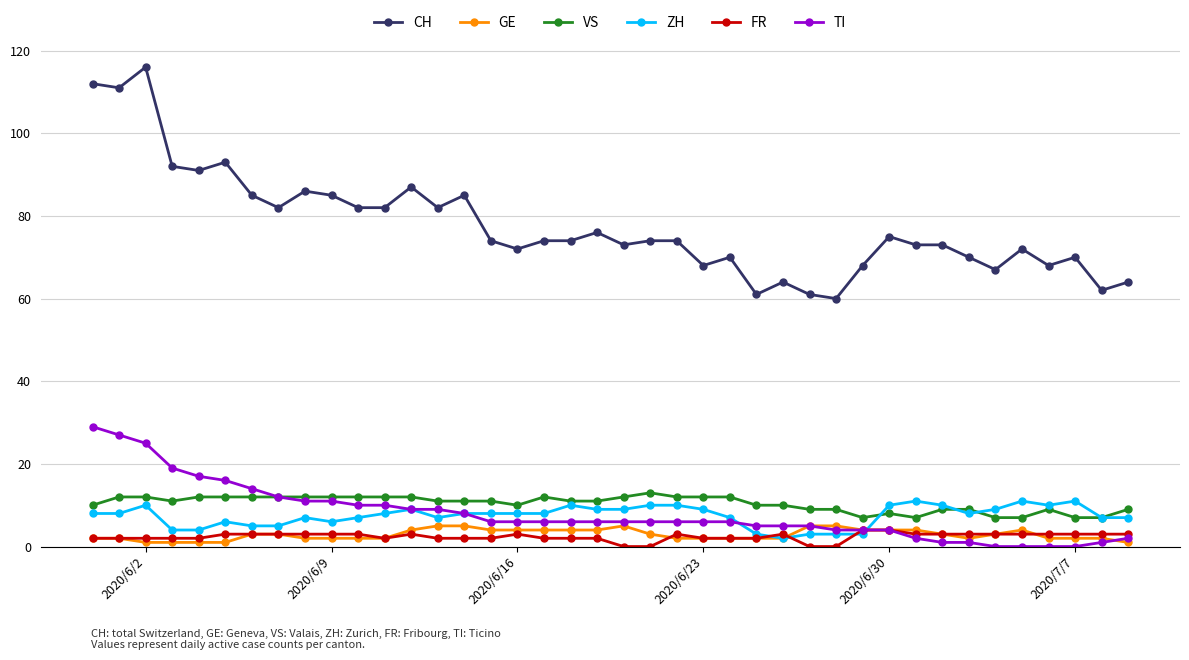

Which series has the largest total across all categories?

CH